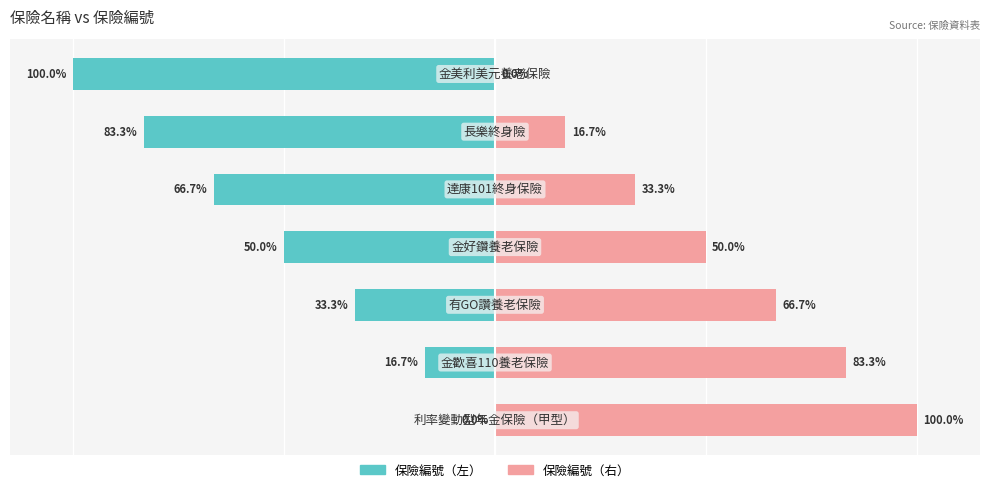

How many bars are there in each group?

2